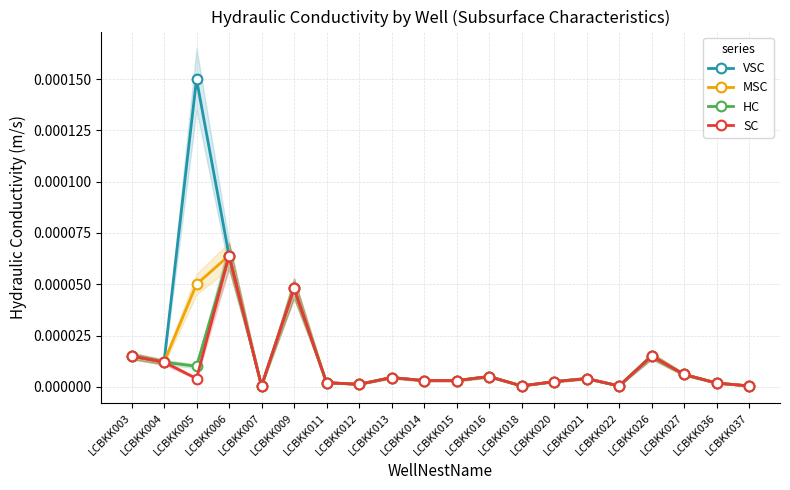

How many lines are shown in the chart?

4